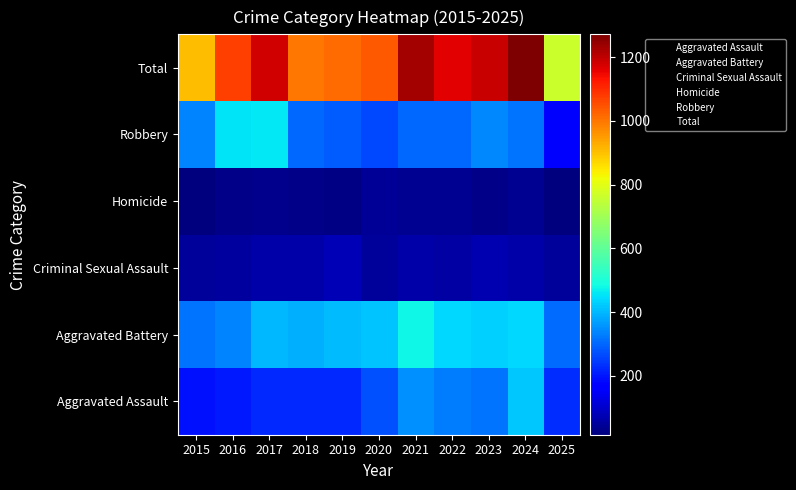

At which category is the sum across all series the highest?

2024